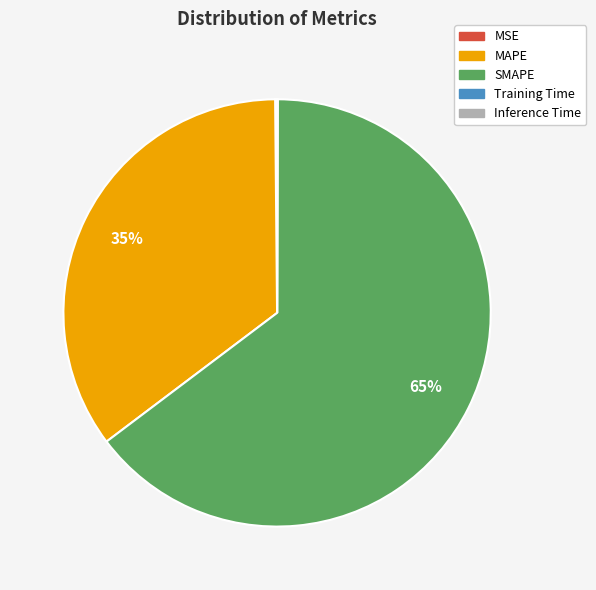

True or false: MAPE accounts for 35% of the total.

True